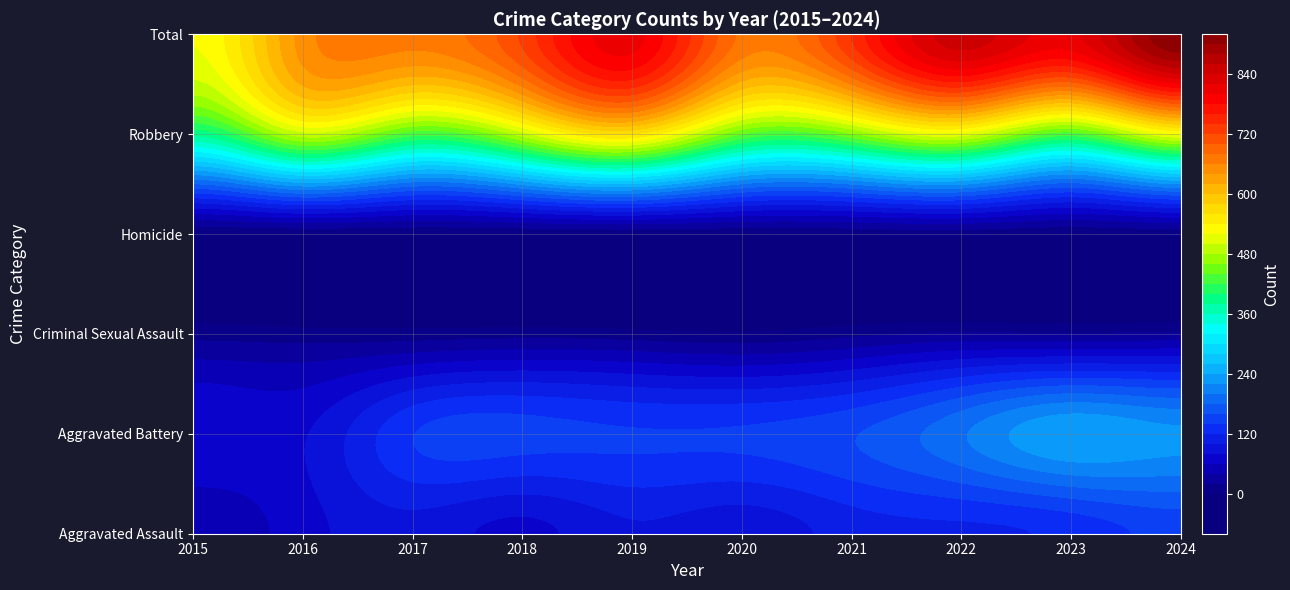

At which label does Robbery first exceed 490?

2016